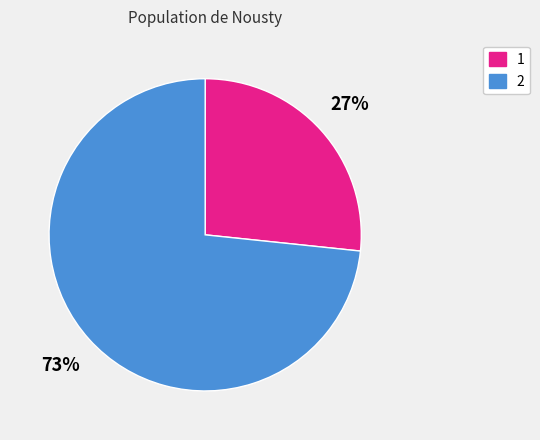

Which category has the smallest portion of the pie?

1